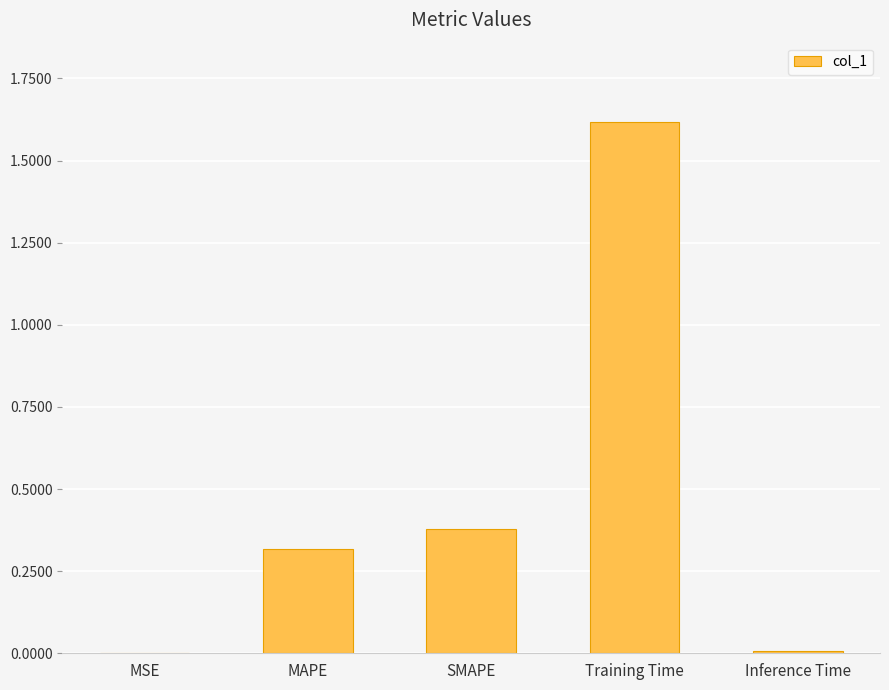

What is the sum of all values?

2.3